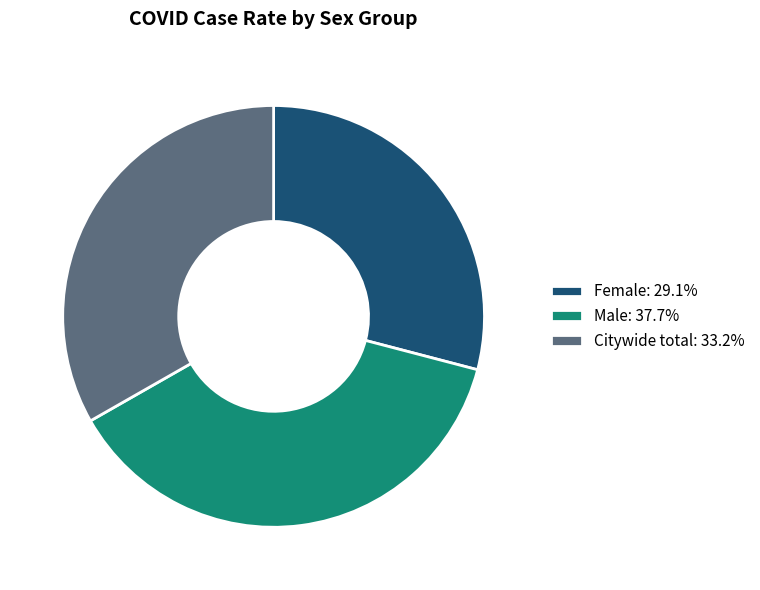

Approximately how many times larger is the value at Citywide total: 33.2% compared to Female: 29.1%?

1.1